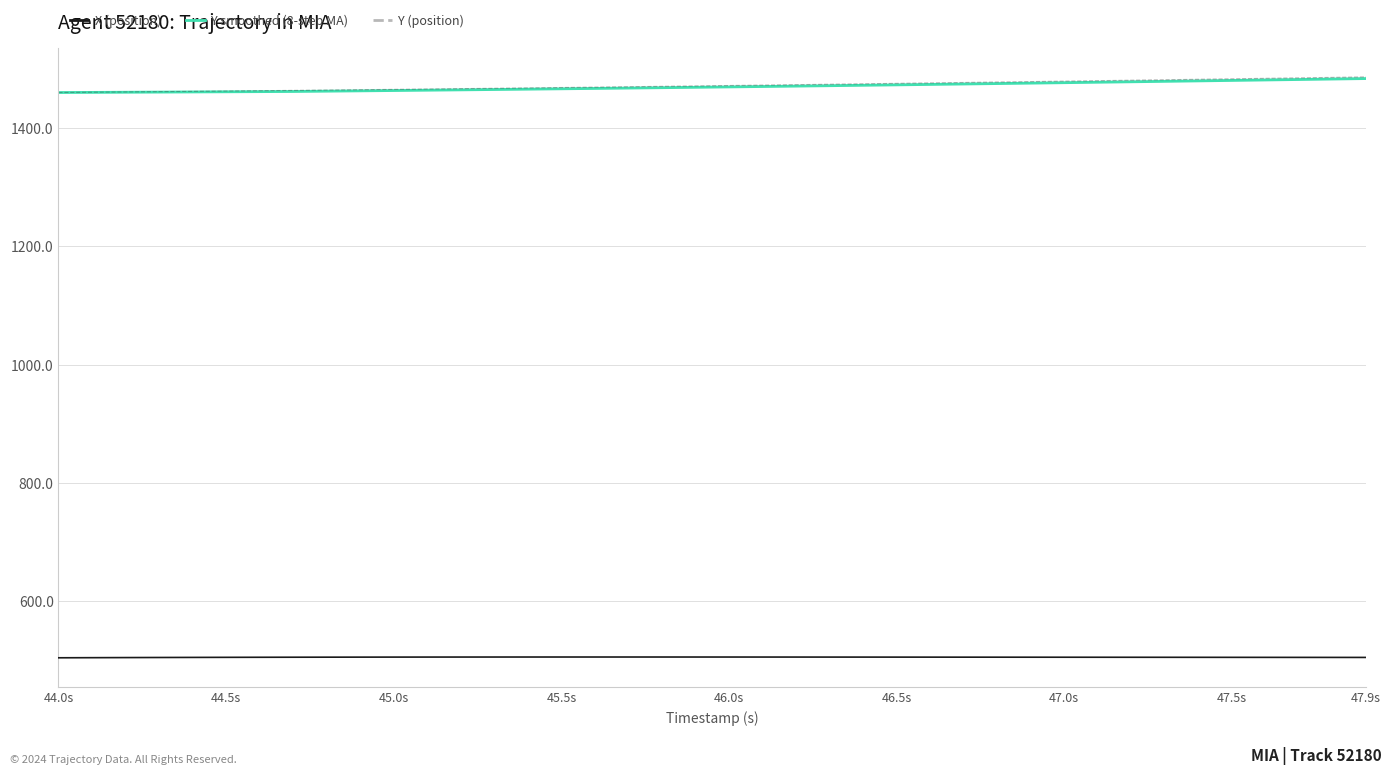

How many series are shown in this chart?

3